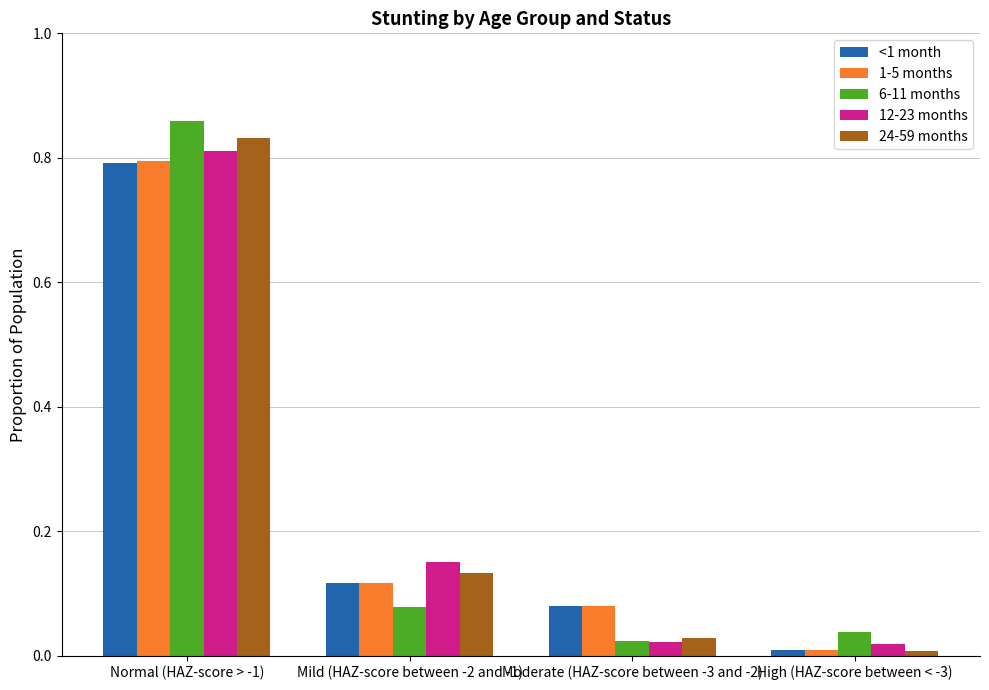

At which label is 6-11 months closest to 0?

Moderate (HAZ-score between -3 and -2)